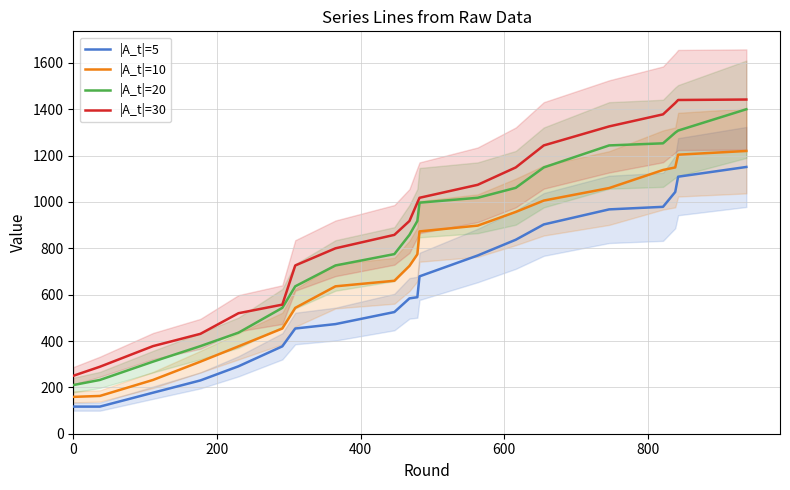

True or false: |A_t|=5 and |A_t|=10 cross at least once.

False